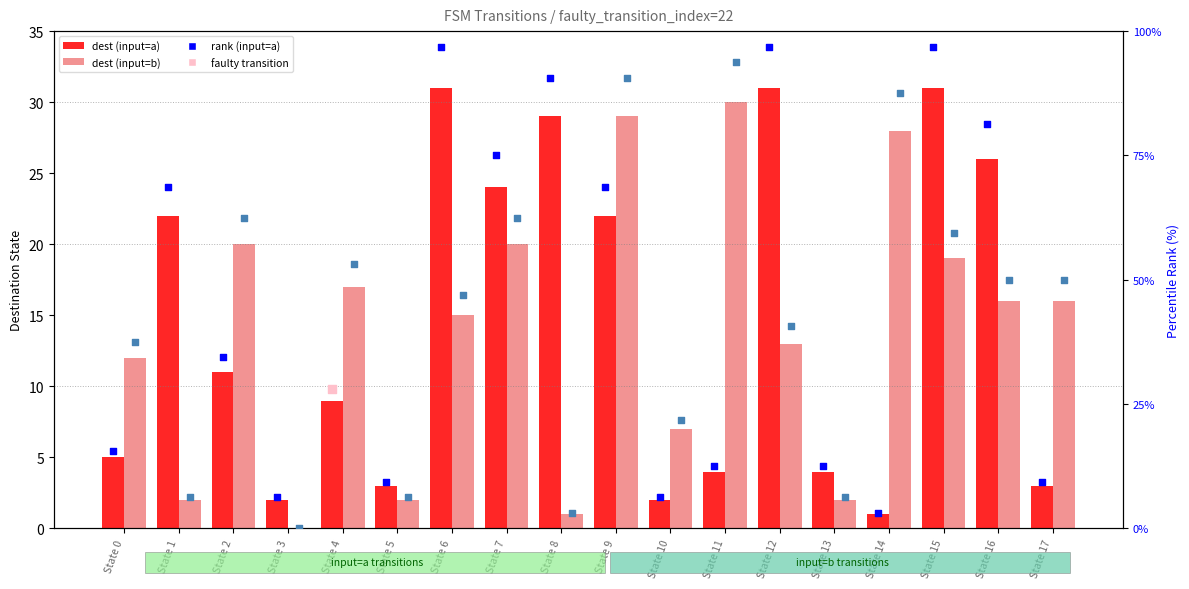

What is the total value across all series at State 2?

127.9